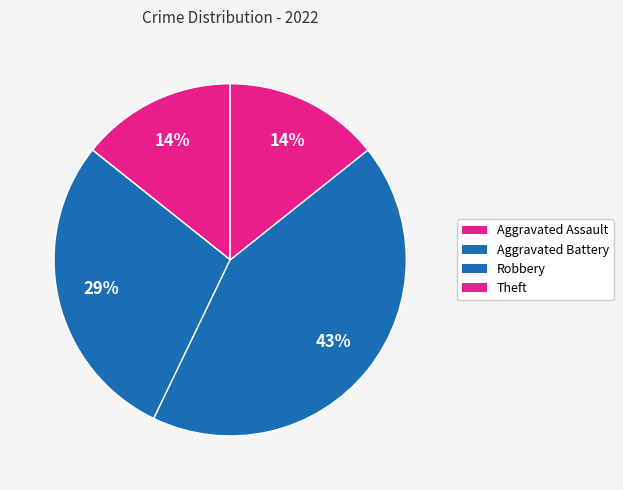

How many slices are in this pie chart?

4